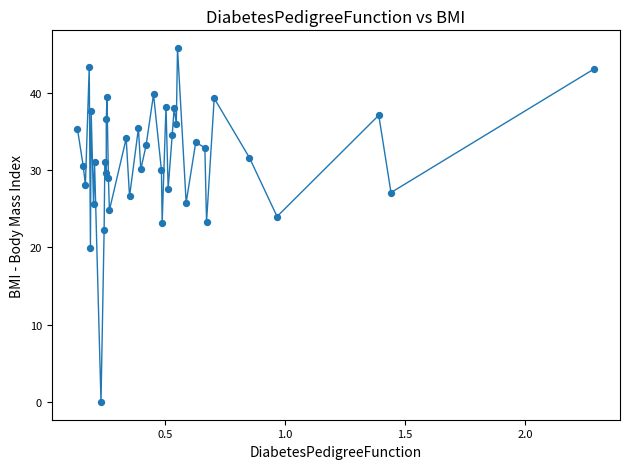

What is the range of X values (max minus min)?

2.2